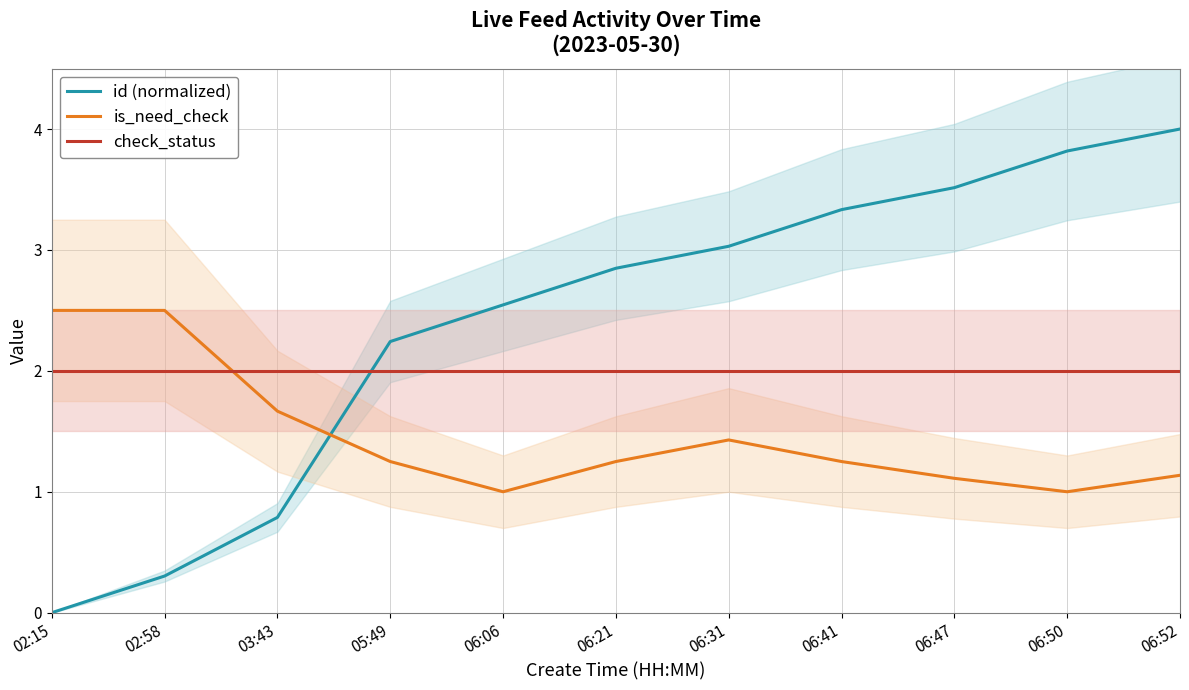

Which series changed the most between 06:06 and 06:50?

id (normalized)